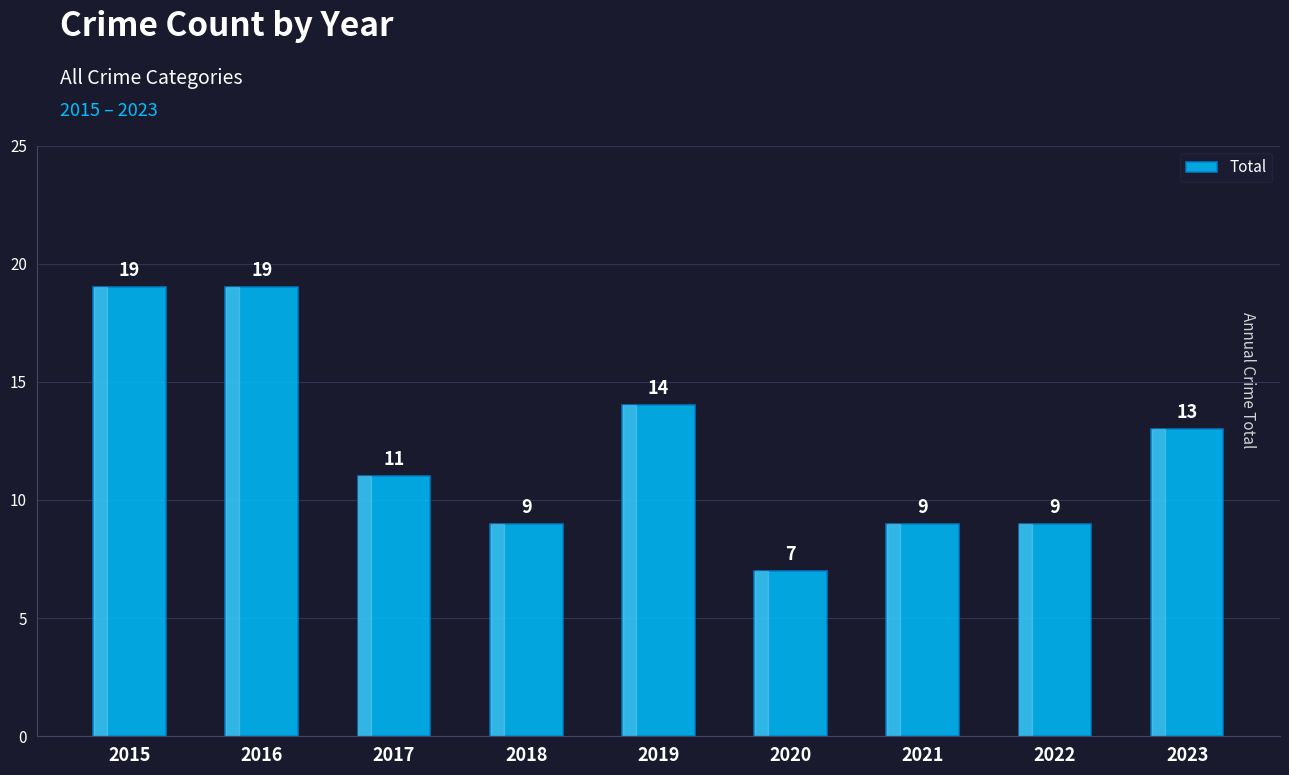

What is the approximate value at 2019?

14